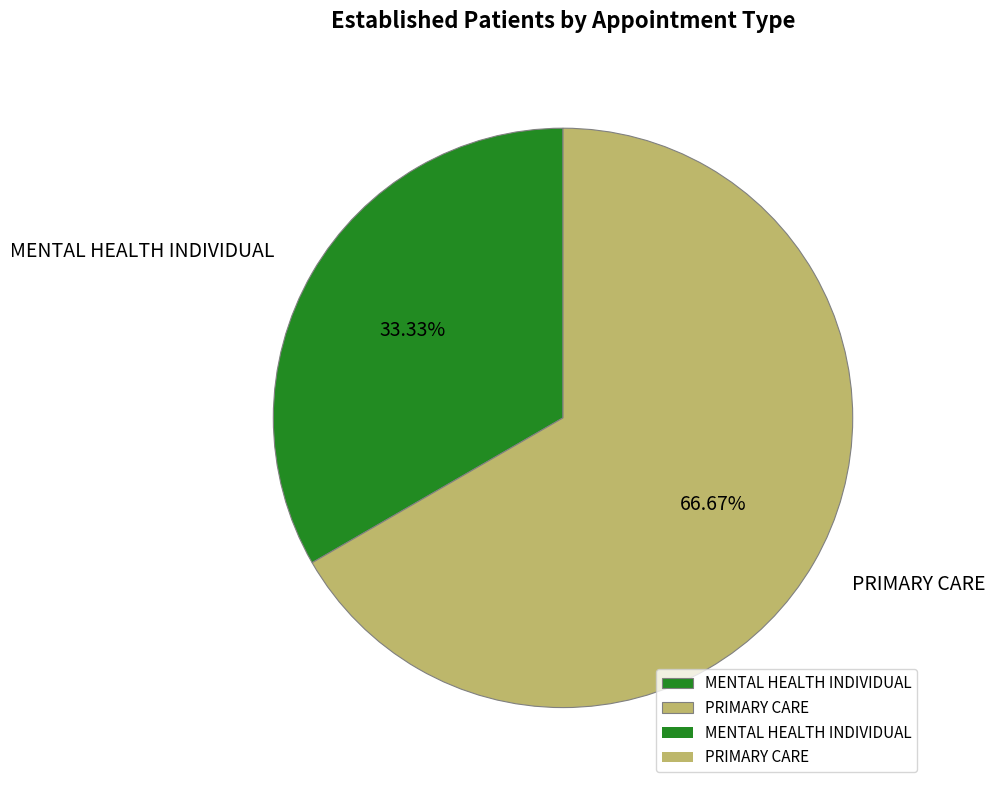

Rank the categories by value from highest to lowest.

PRIMARY CARE, MENTAL HEALTH INDIVIDUAL